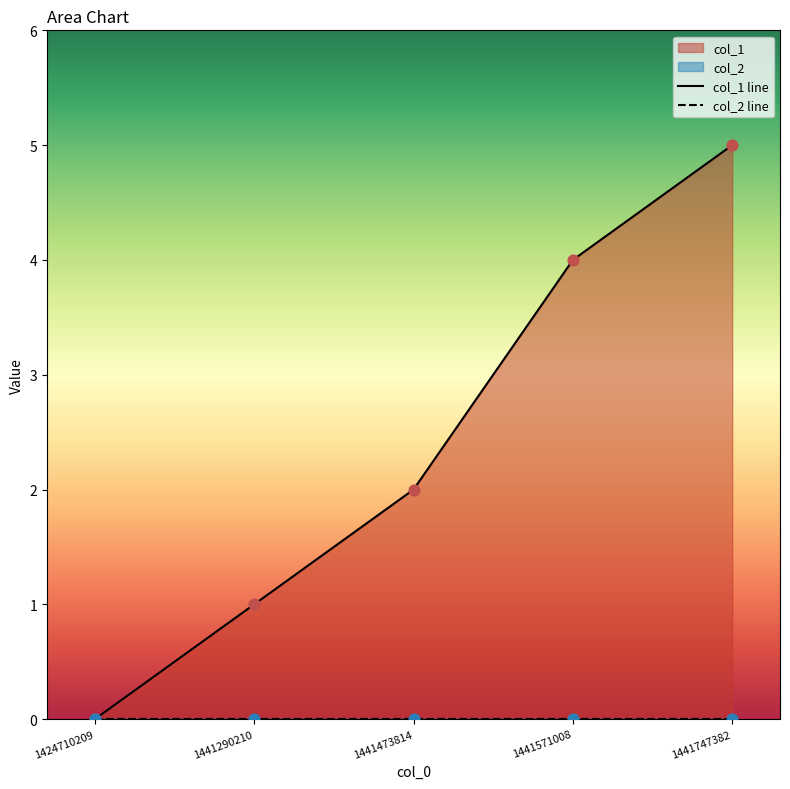

Which series has the largest total across all categories?

col_1 line